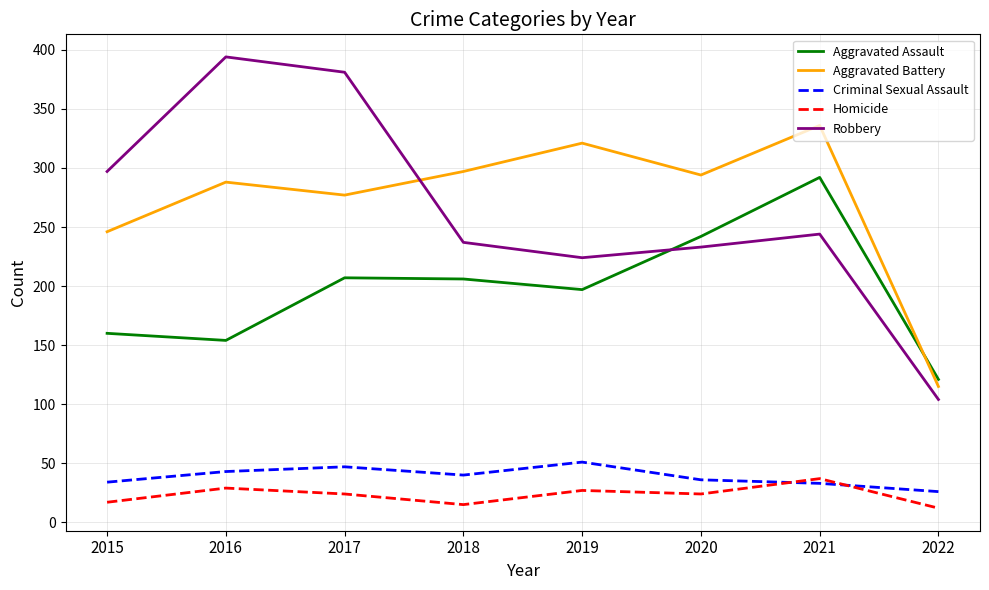

What is the spread (max minus min) of values at 2022?

109